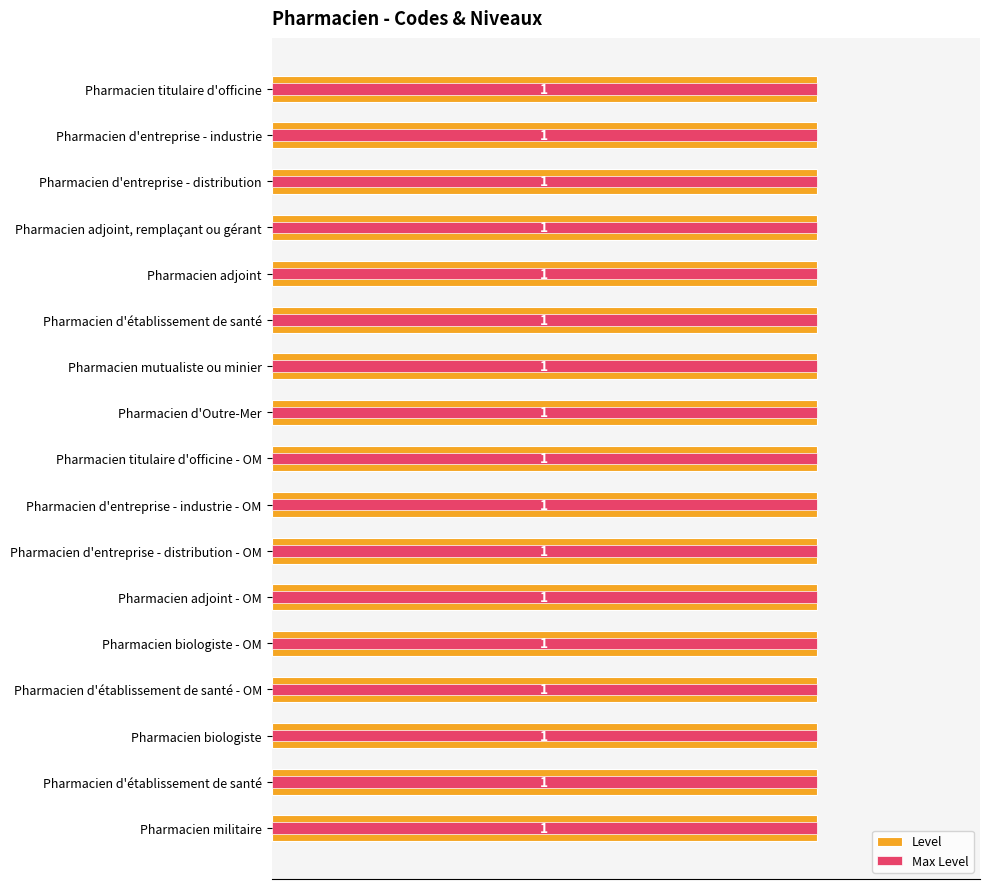

List the series in order of their peak value, lowest first.

Max Level, Level